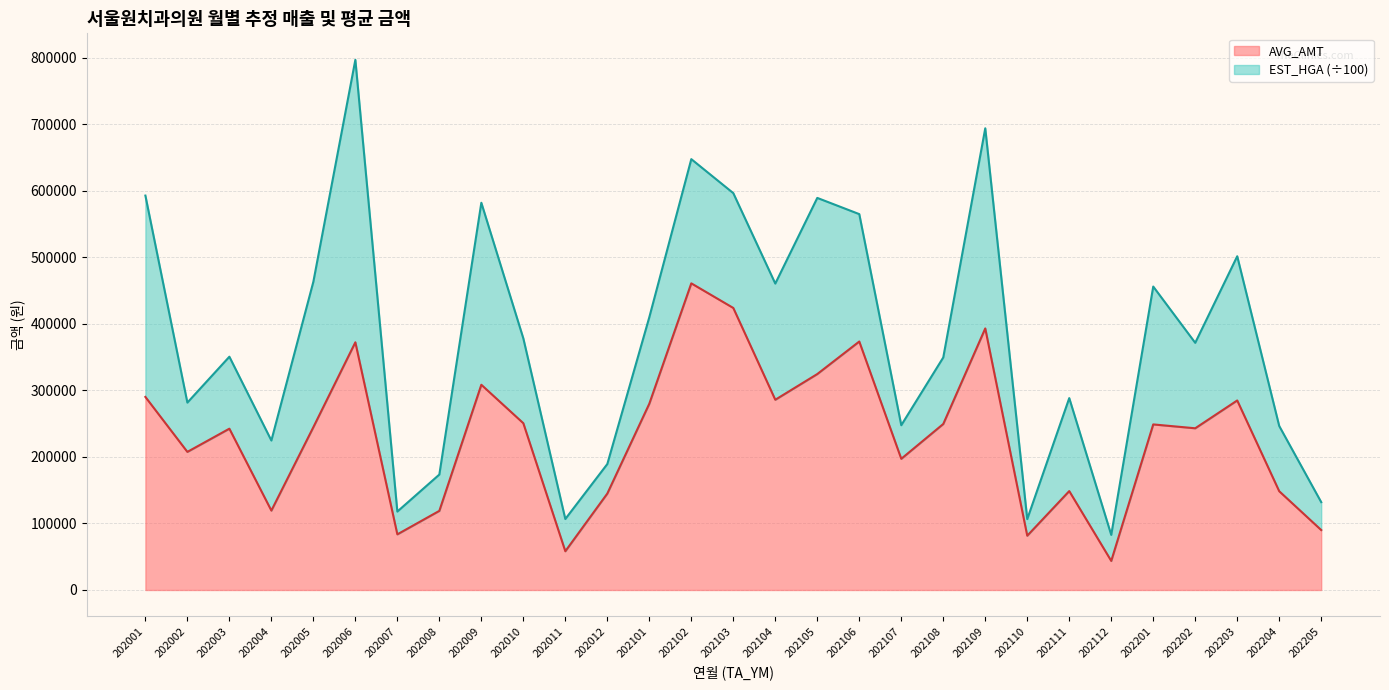

Reading left to right, what are all the values shown in this chart?

290258	207629	242511	119360	244794	372378	83650	118967	308547	250733	58250	144983	280056	461013	424000	286000	324650	373560	197220	249575	393229	81600	148700	43688	248919	243120	284947	148475	90122